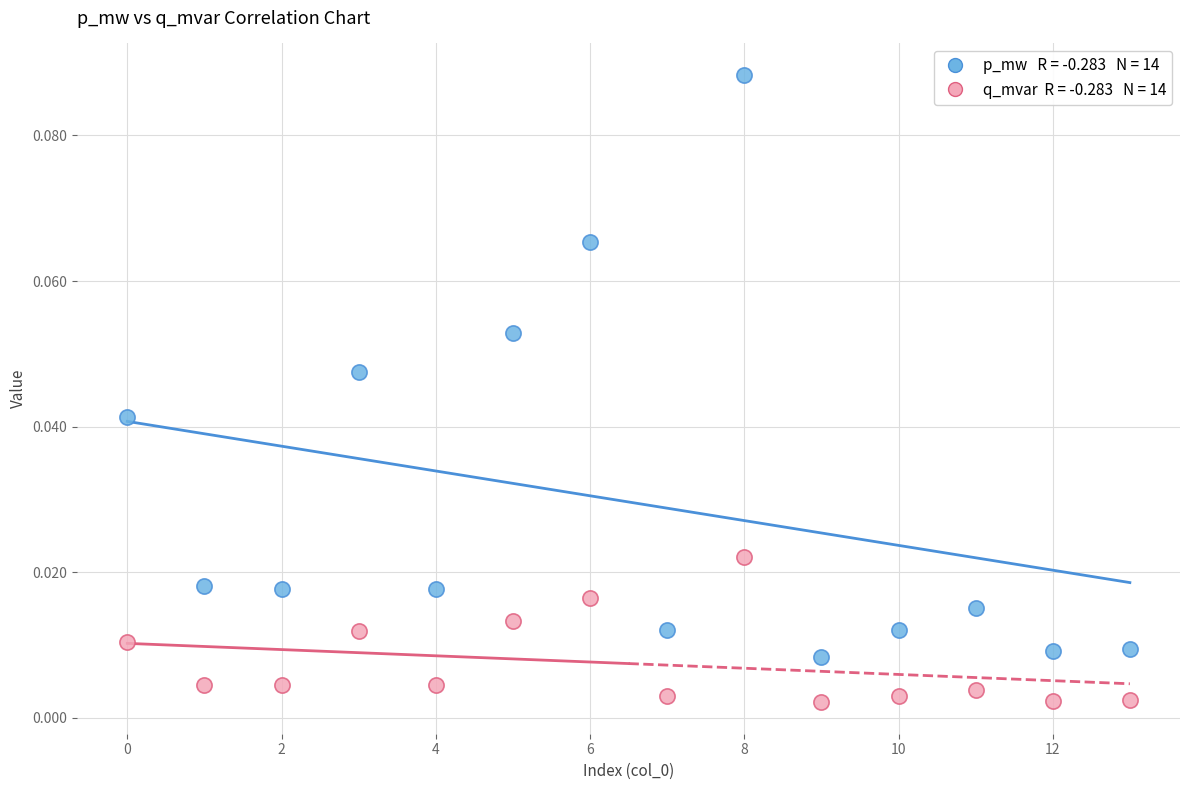

Count the number of points in this scatter plot.

28